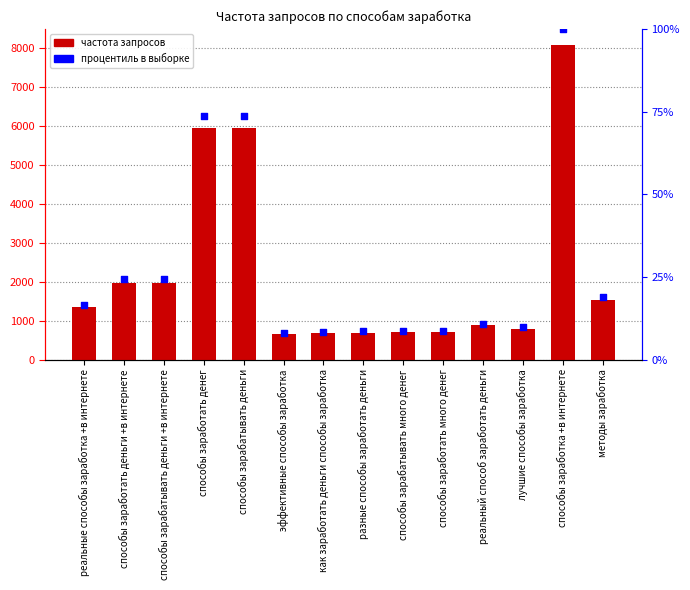

At which category is the sum across all series the highest?

способы заработка +в интернете